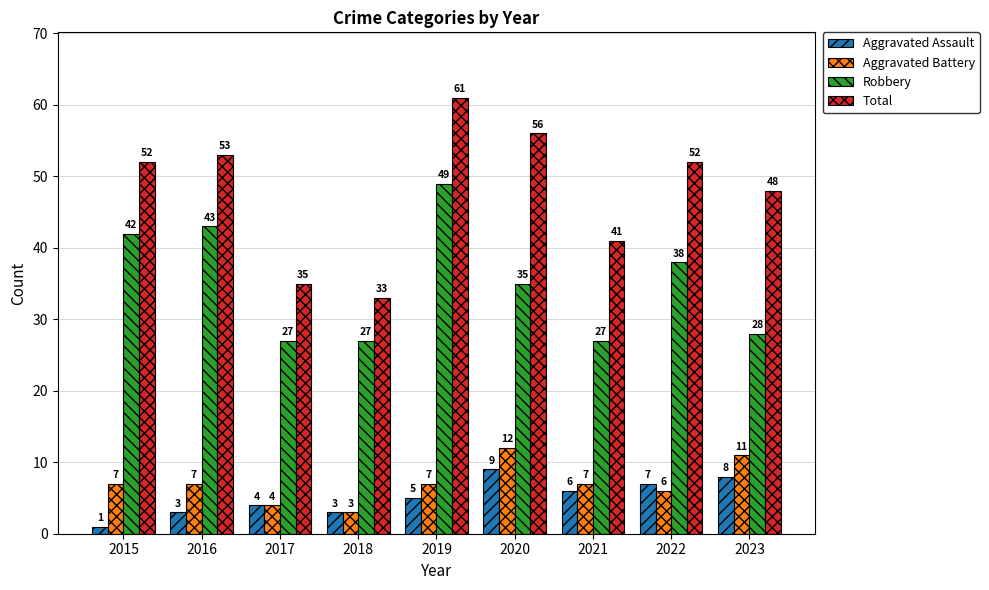

The value of Aggravated Assault at 2023 is 8. True or false?

True